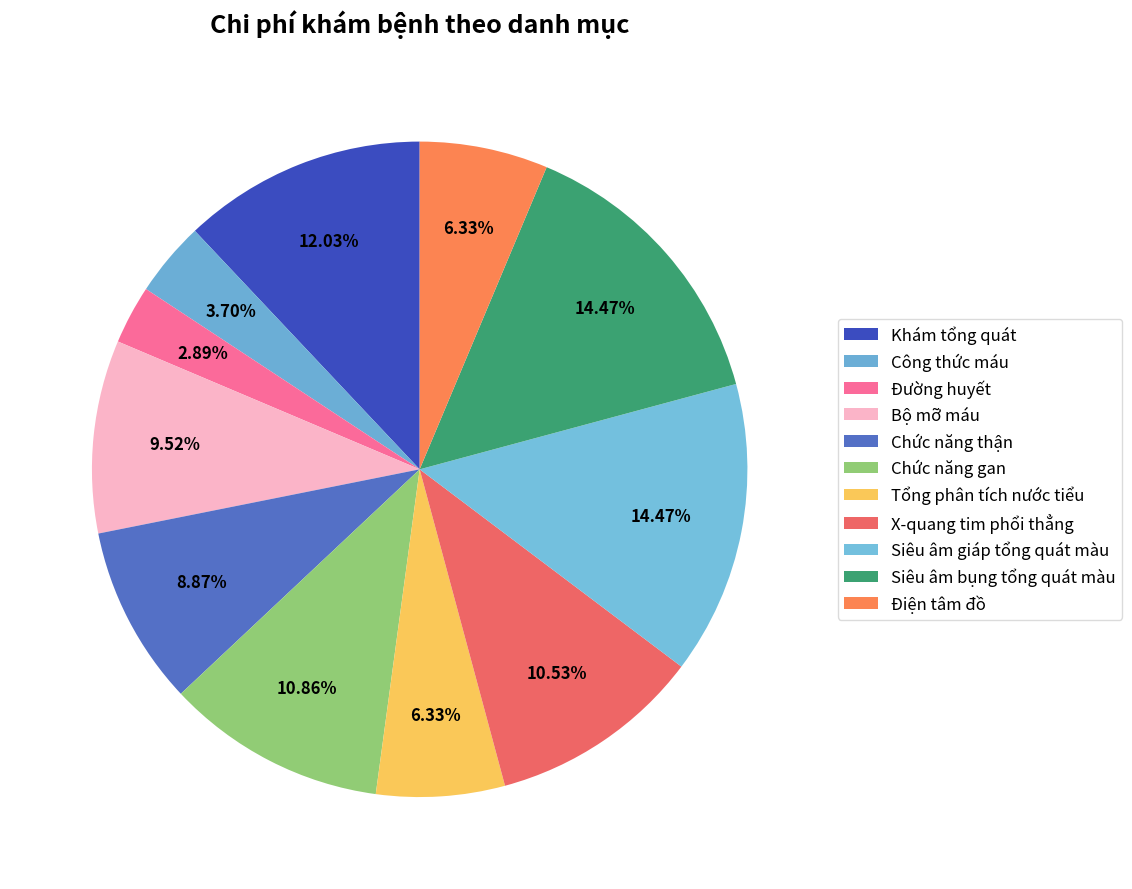

What is the smallest slice in the pie chart?

Đường huyết